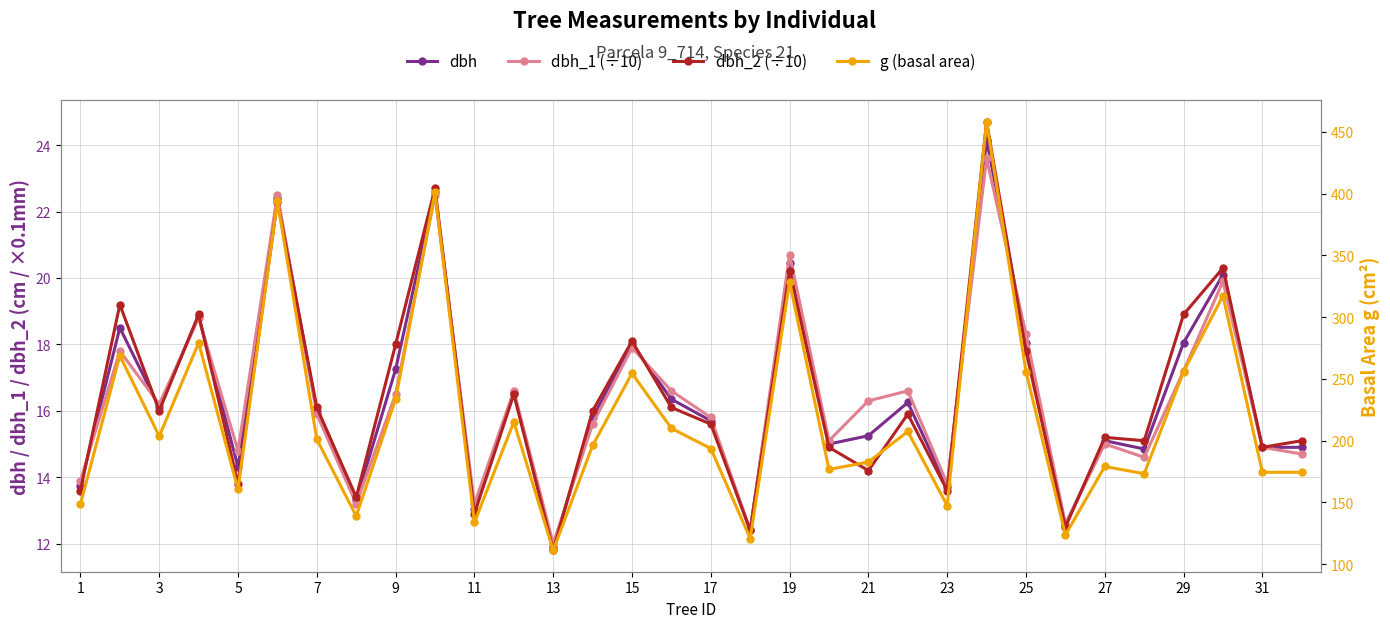

In dbh, how many points are higher than both neighbors (excluding endpoints)?

11